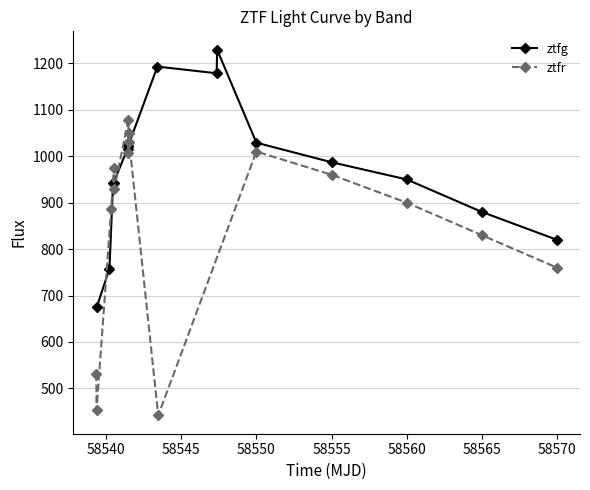

Is it true that ztfr equals 430.3 at 58570?

False